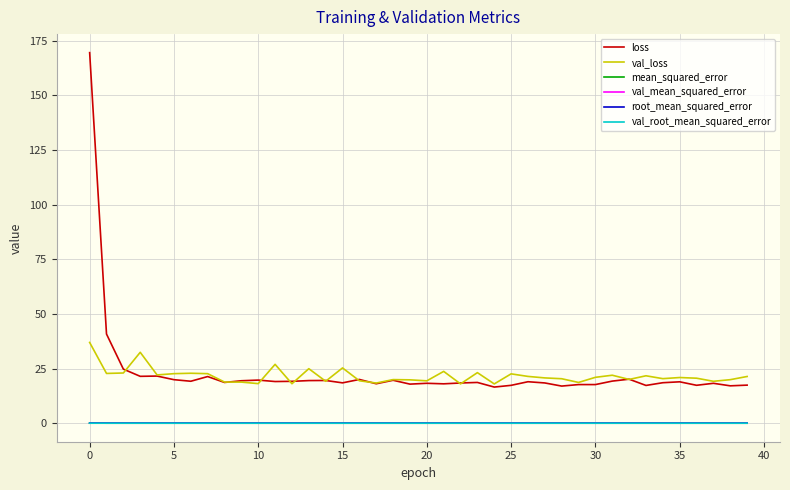

Does the chart have visible grid lines?

Yes